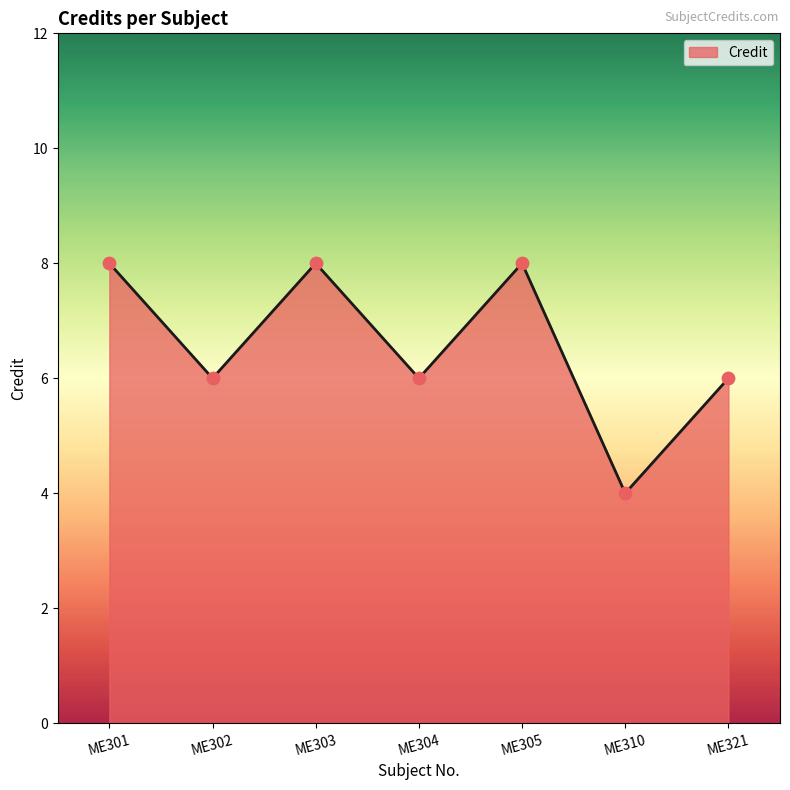

What is the change in value from ME303 to ME321?

-2